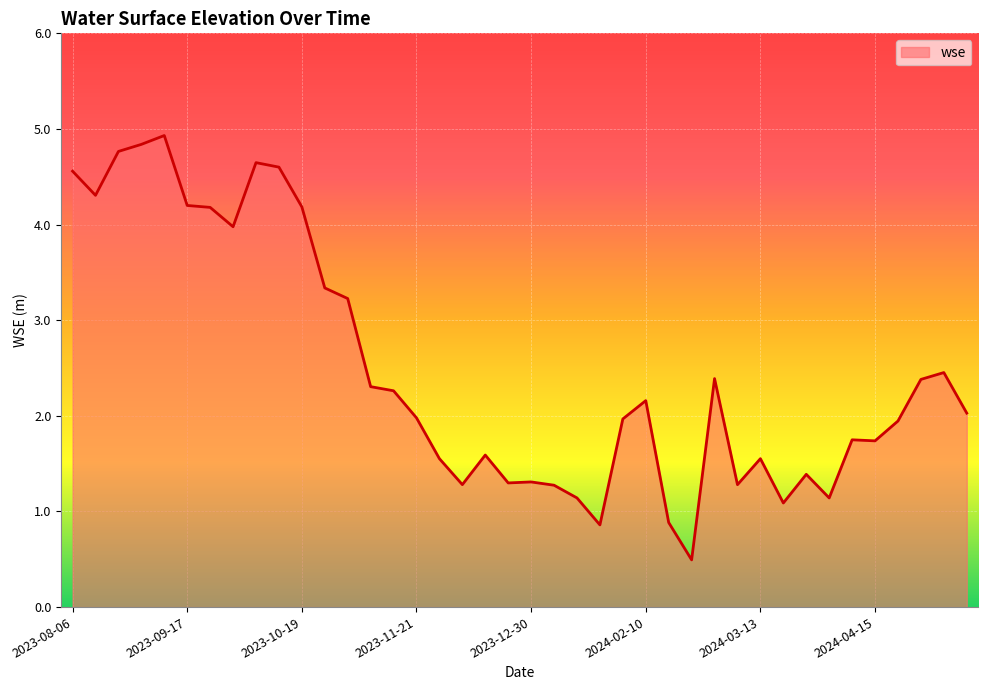

What is the difference between the maximum and minimum values?

4.4